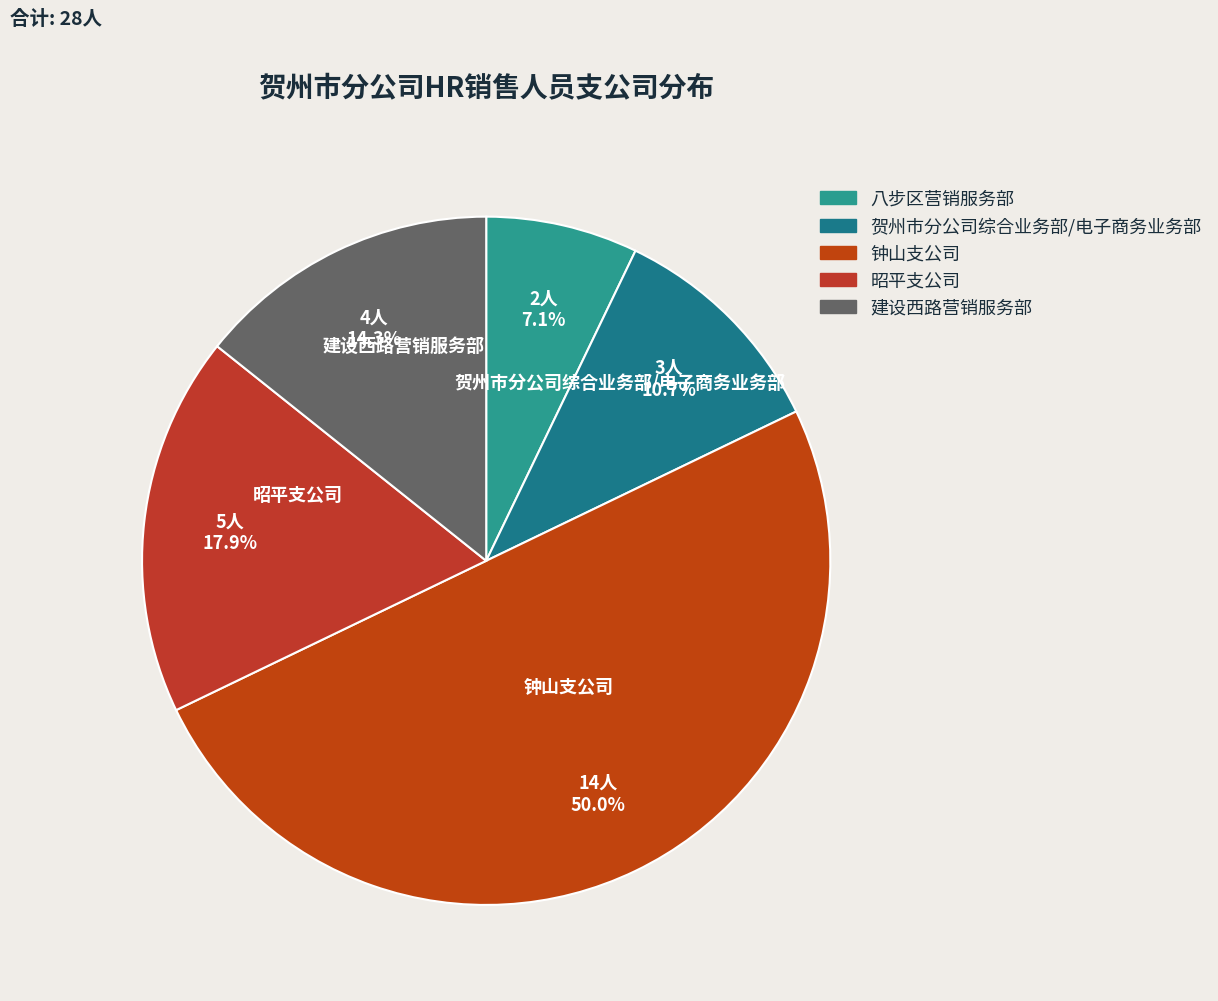

How many slices are in this pie chart?

5